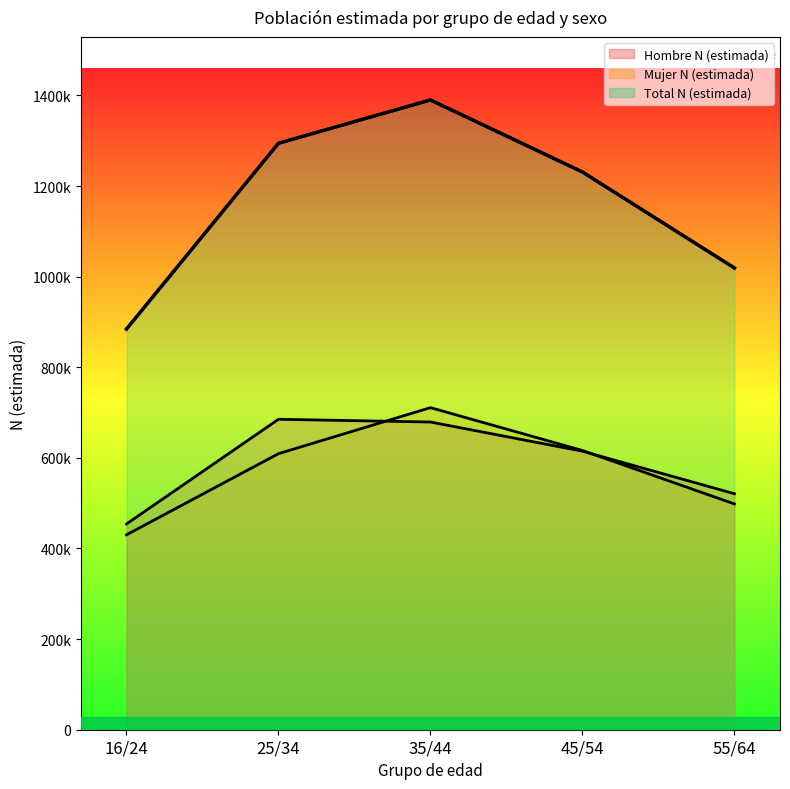

What is the spread (max minus min) of values at 45/54?

616280